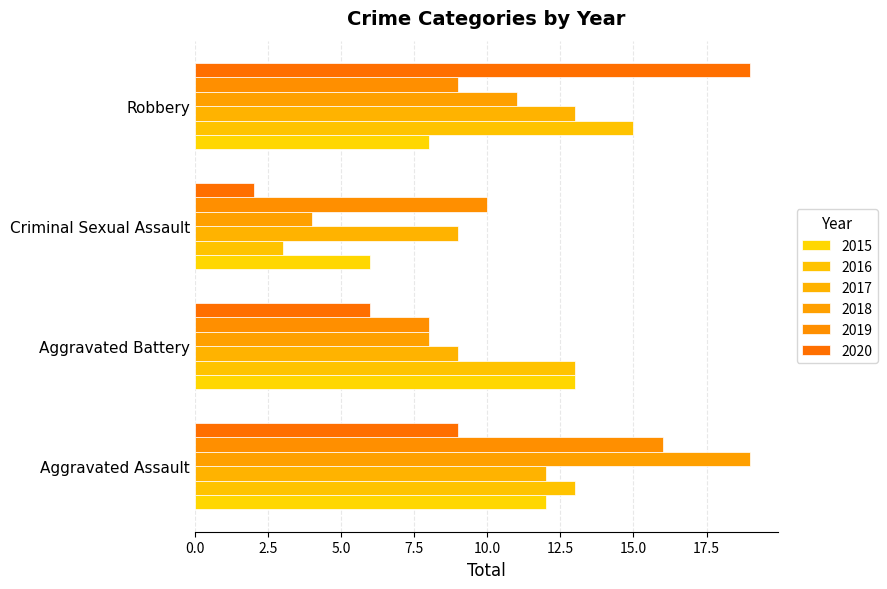

List the labels in order of 2015 value, largest first.

Aggravated Battery, Aggravated Assault, Robbery, Criminal Sexual Assault